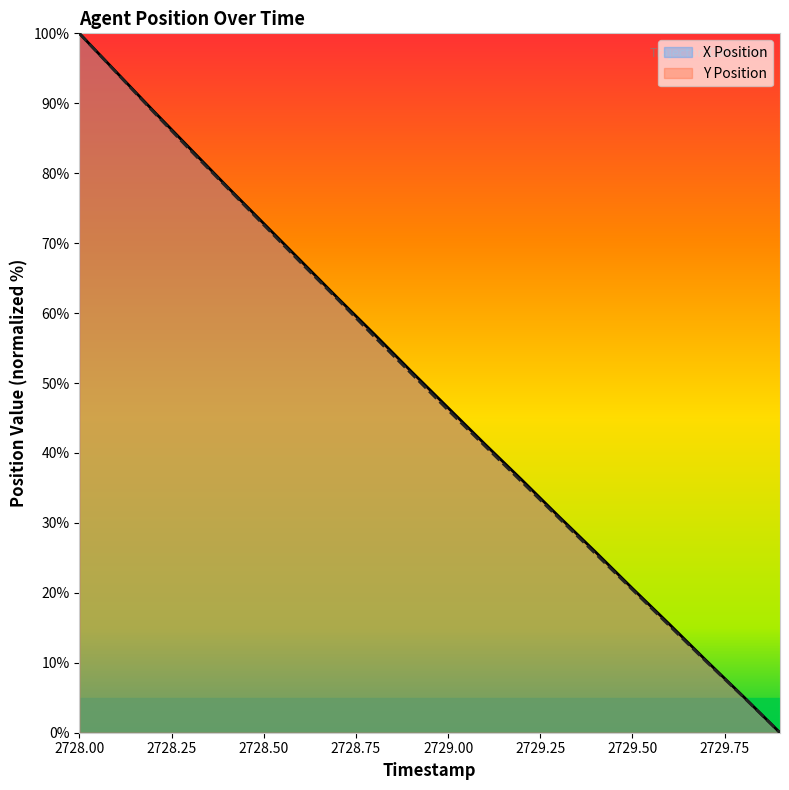

What are all the series names shown in the legend?

X Position, Y Position